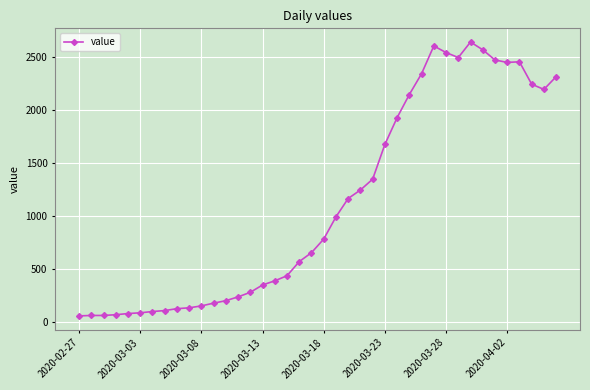

What is the value of the 20th point from the left?

656